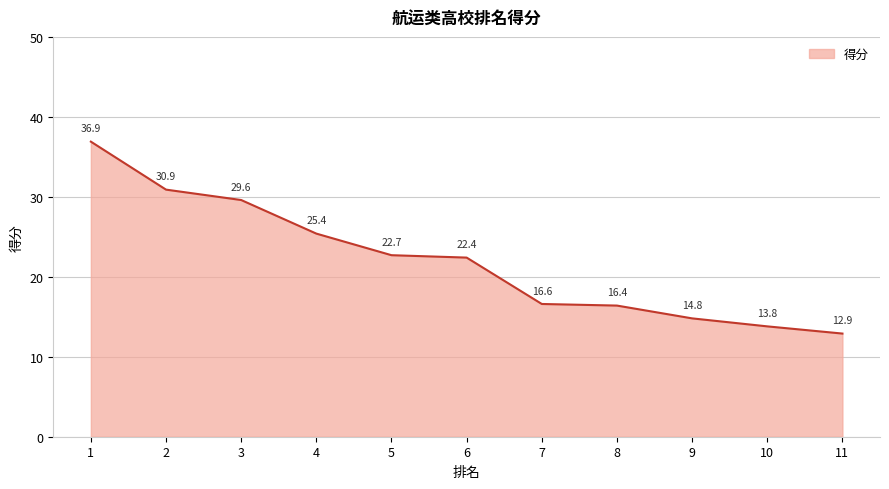

True or false: the data shows 36.9 at 1.

True